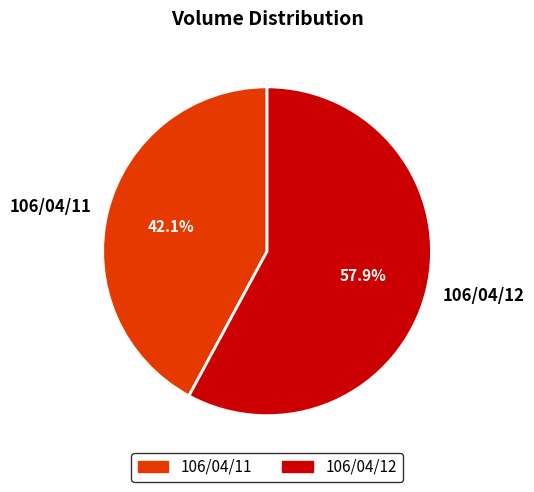

To the nearest percent, what is the combined percentage of 106/04/12 and 106/04/11?

100%